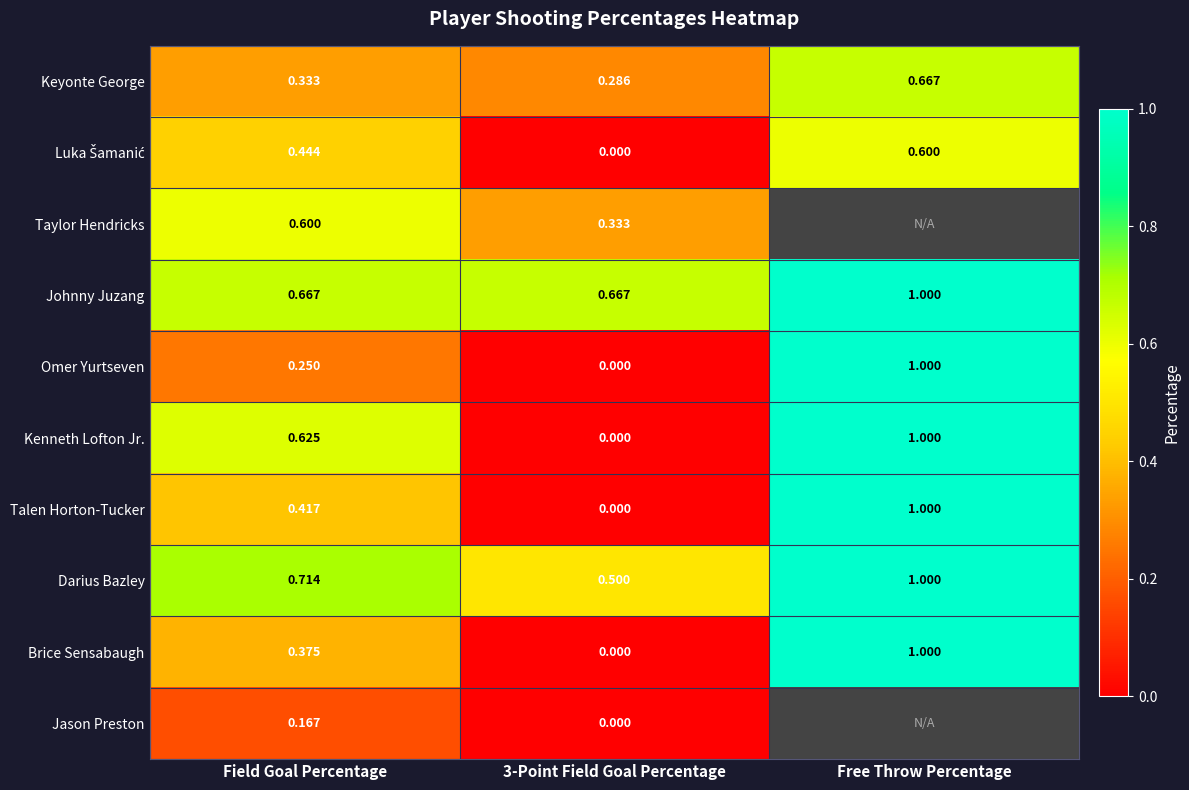

Is the value of Kenneth Lofton Jr. at Free Throw Percentage greater than the value of Taylor Hendricks at Field Goal Percentage?

Yes